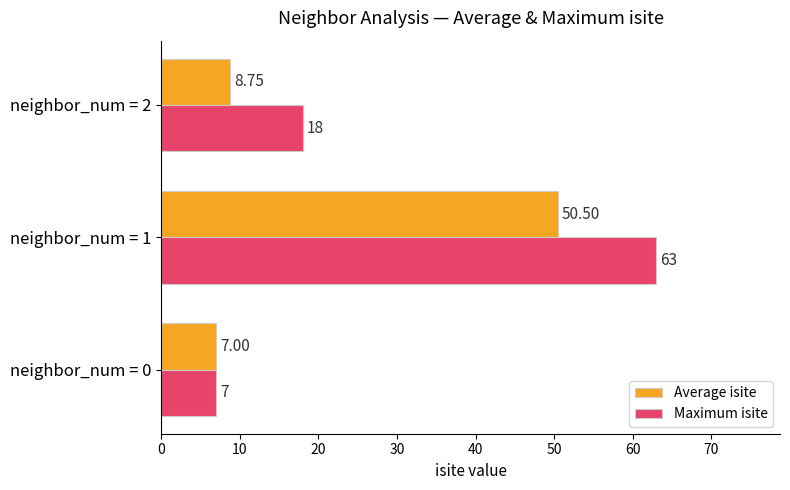

Which label corresponds to the largest value in the chart?

neighbor_num = 1